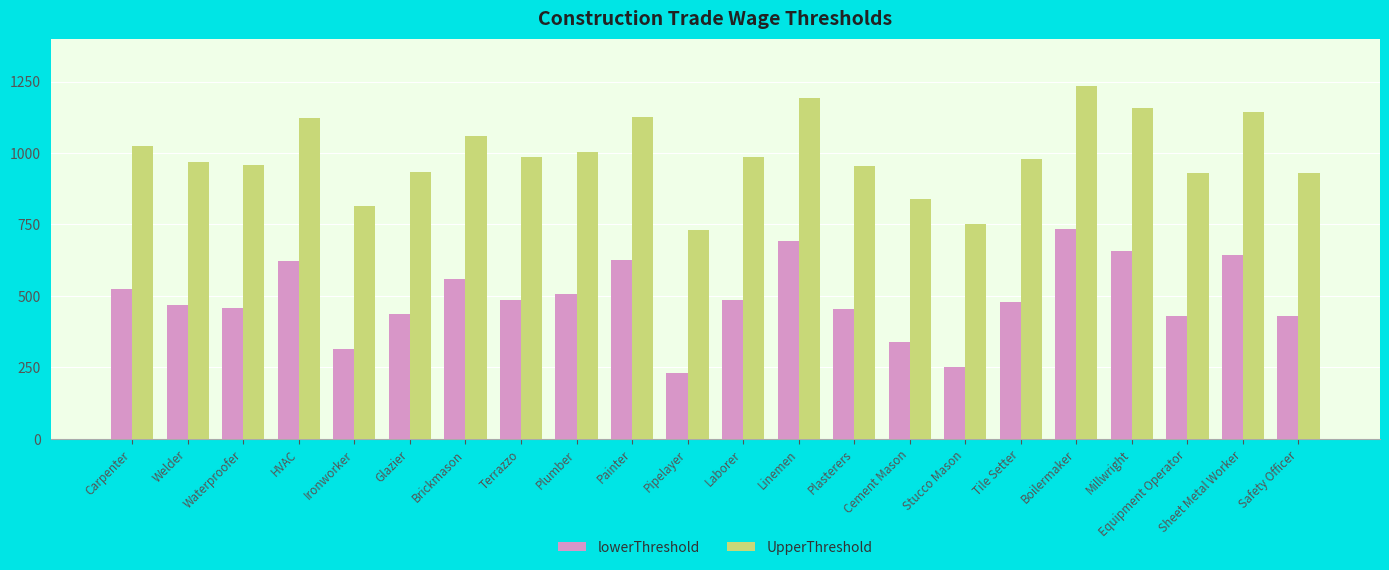

What value does the UpperThreshold series have at Plasterers?

953.8